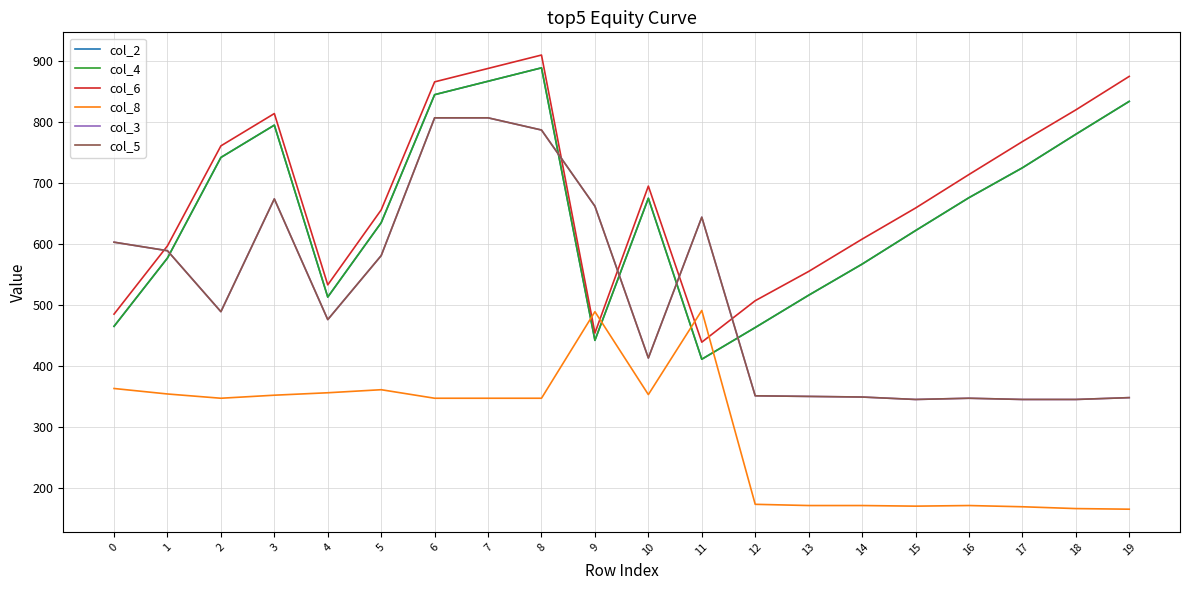

Is this an area chart (filled region under the line)?

No